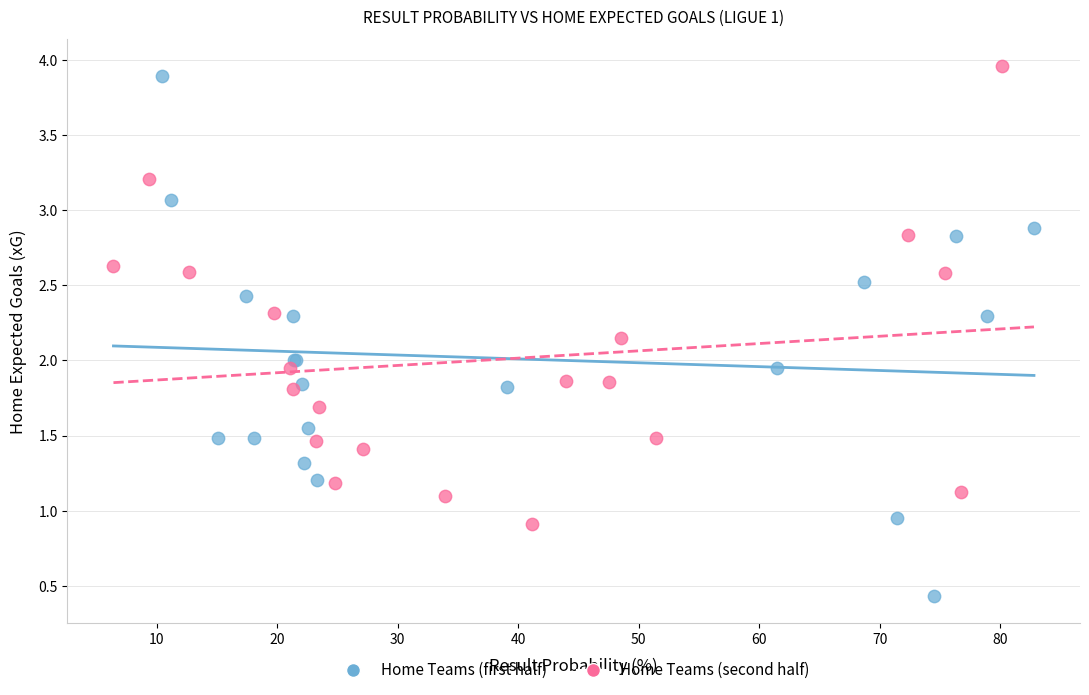

Which series contains the lowest Y value?

Home Teams (first half)